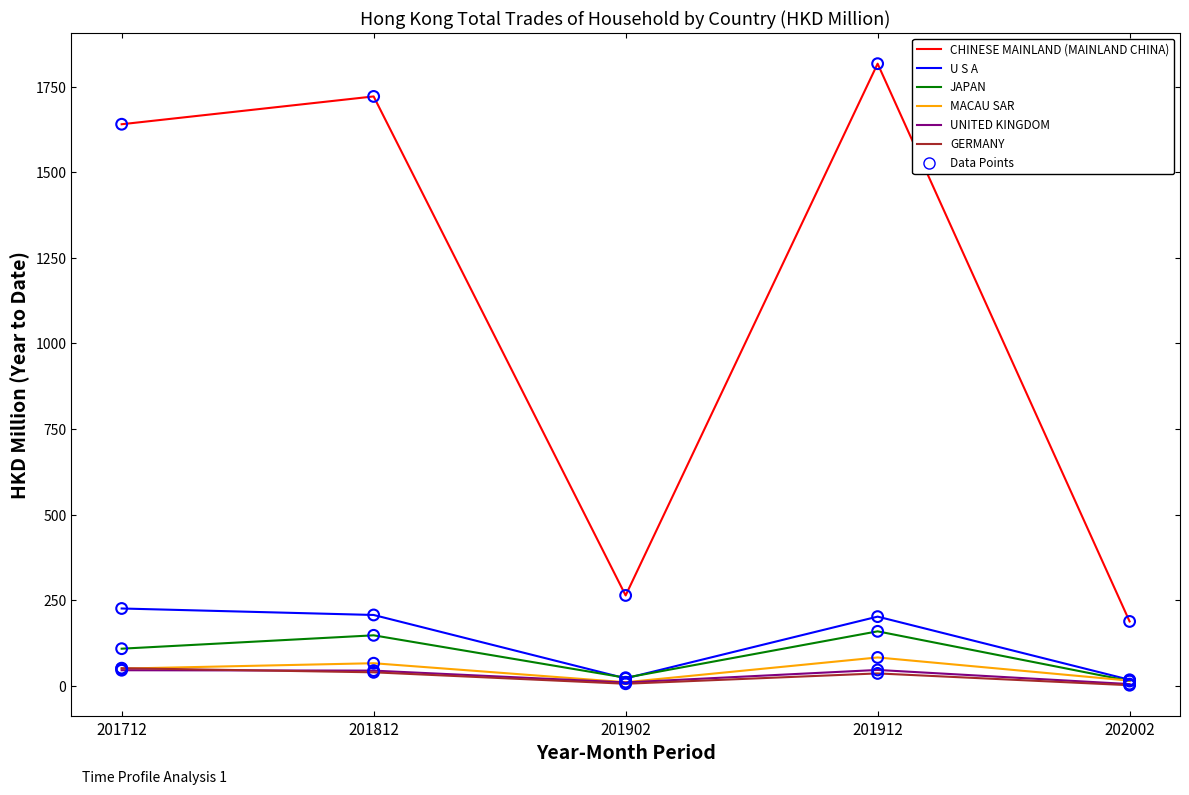

Is the value of UNITED KINGDOM at 202002 greater than the value of CHINESE MAINLAND (MAINLAND CHINA) at 202002?

No